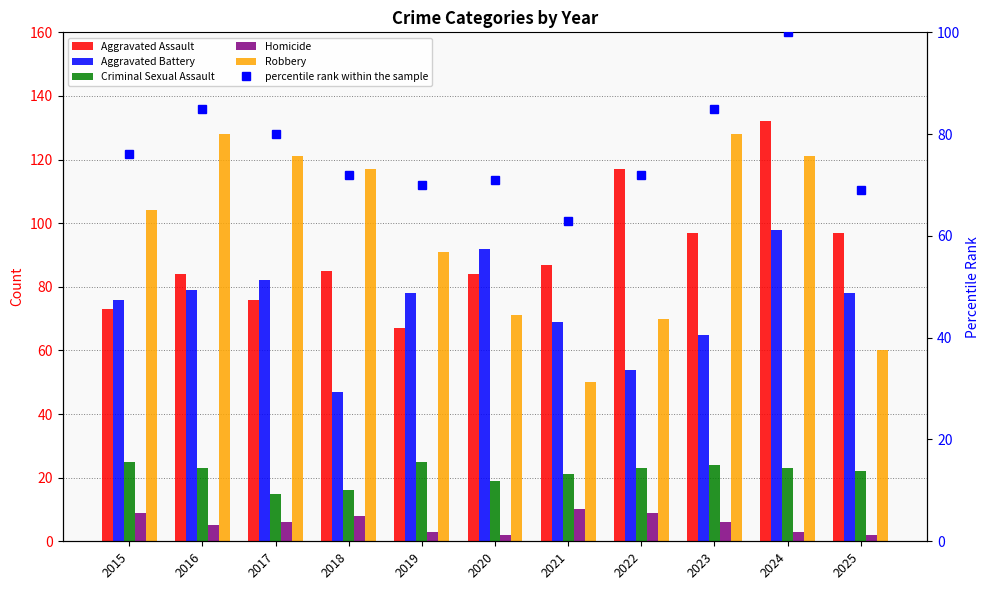

The value of Homicide at 2023 is 4. True or false?

False